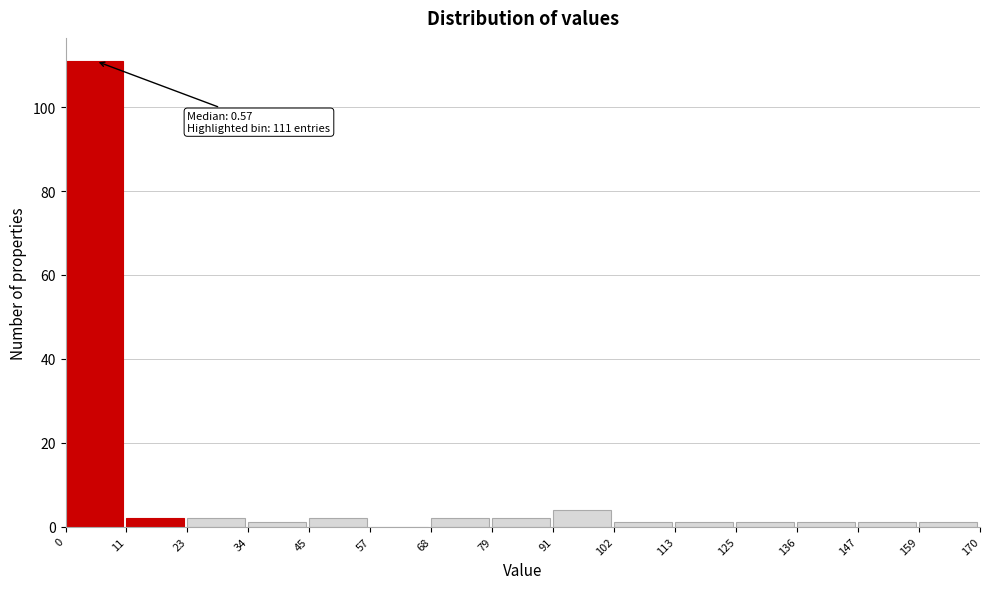

Which range on the x-axis has the tallest bar?

0 to 11